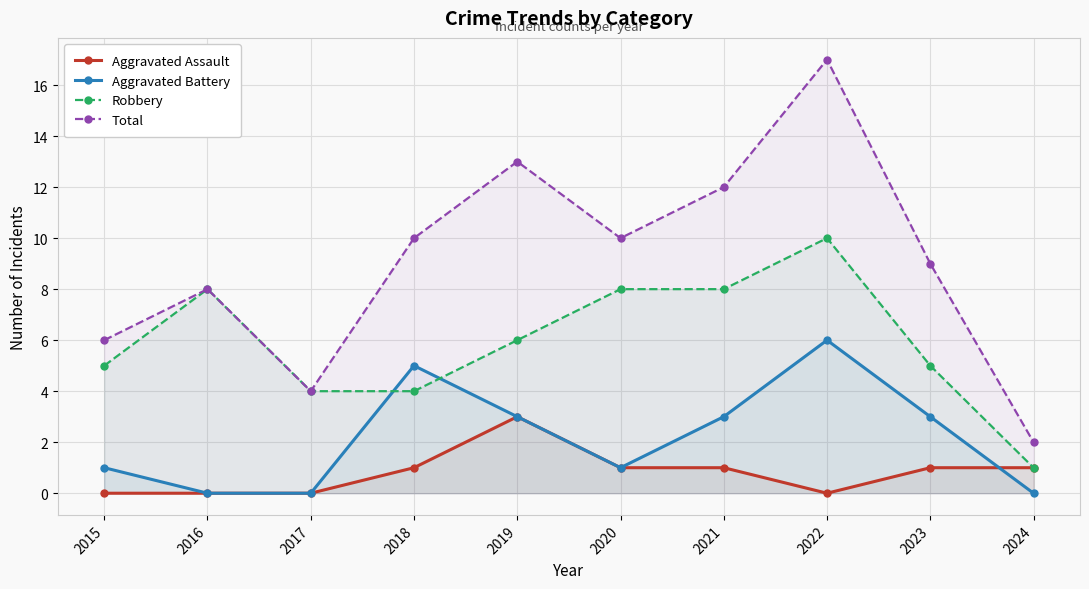

Count the number of data series in this chart.

4